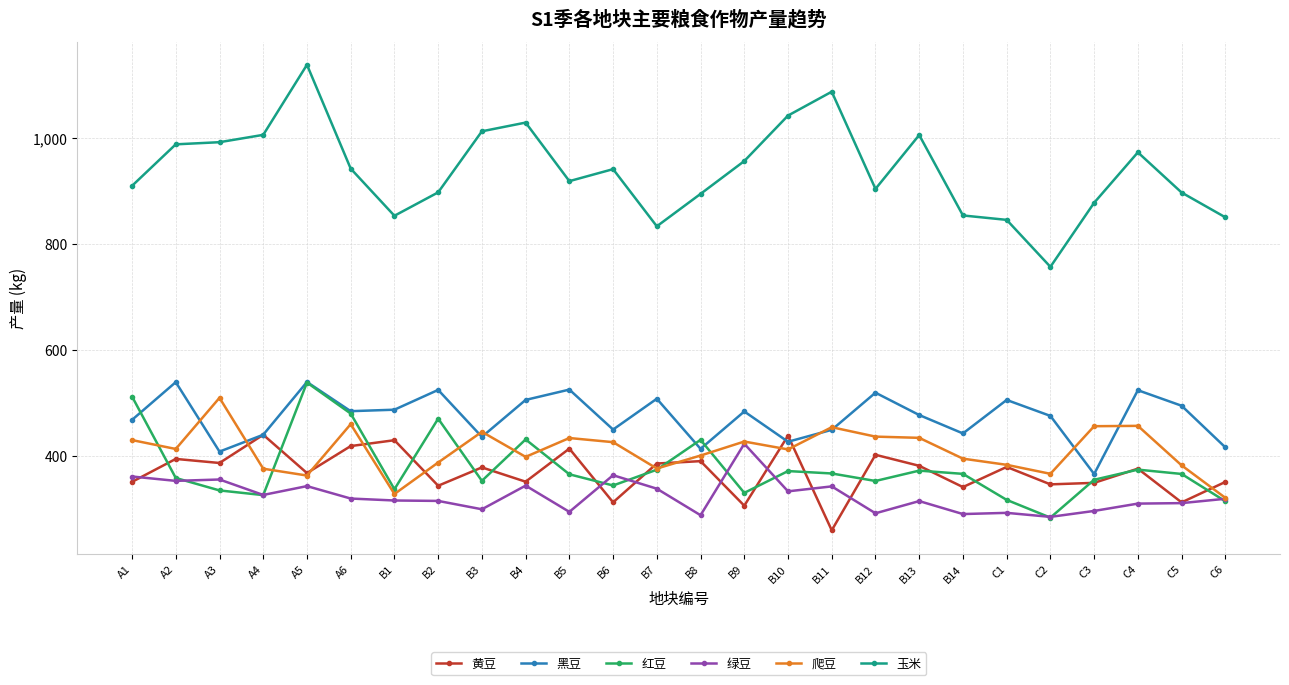

What is the spread (max minus min) of values at C4?

662.1